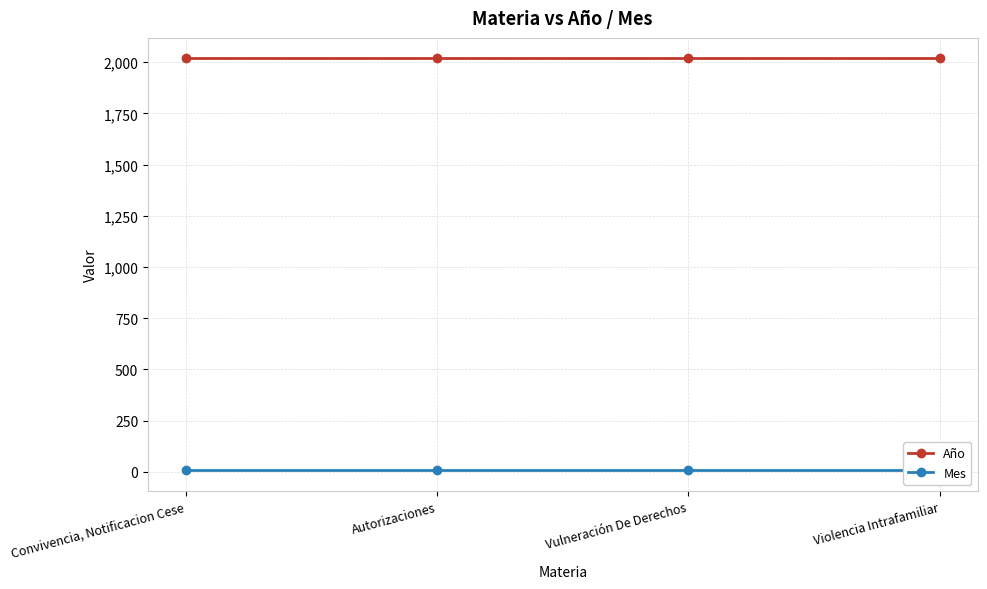

True or false: Mes has a value of 7 at Vulneración De Derechos.

True